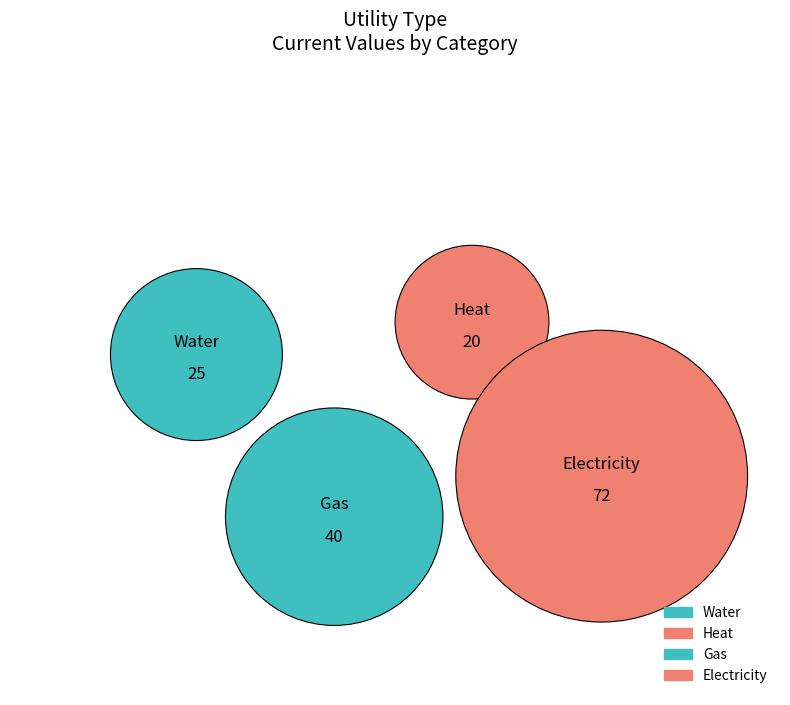

To the nearest percent, what is the difference between the largest and smallest slice percentages?

33%